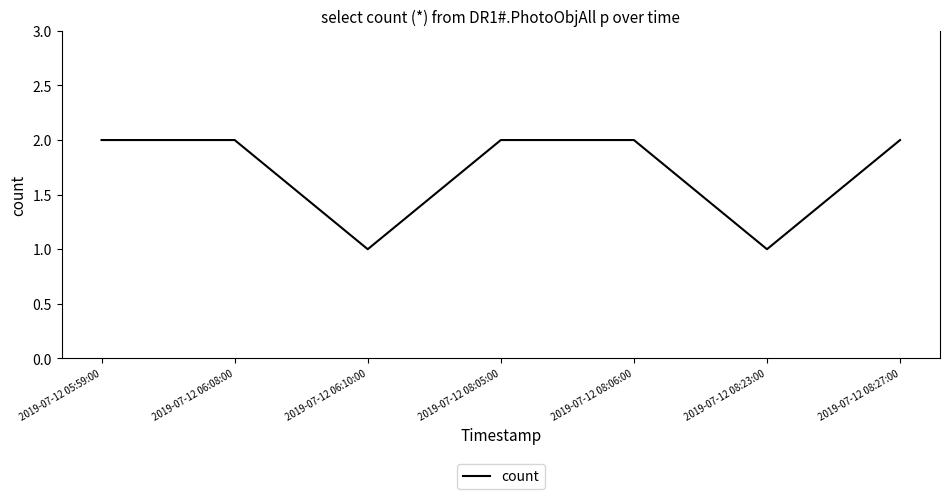

Read the value at 2019-07-12 06:08:00.

2